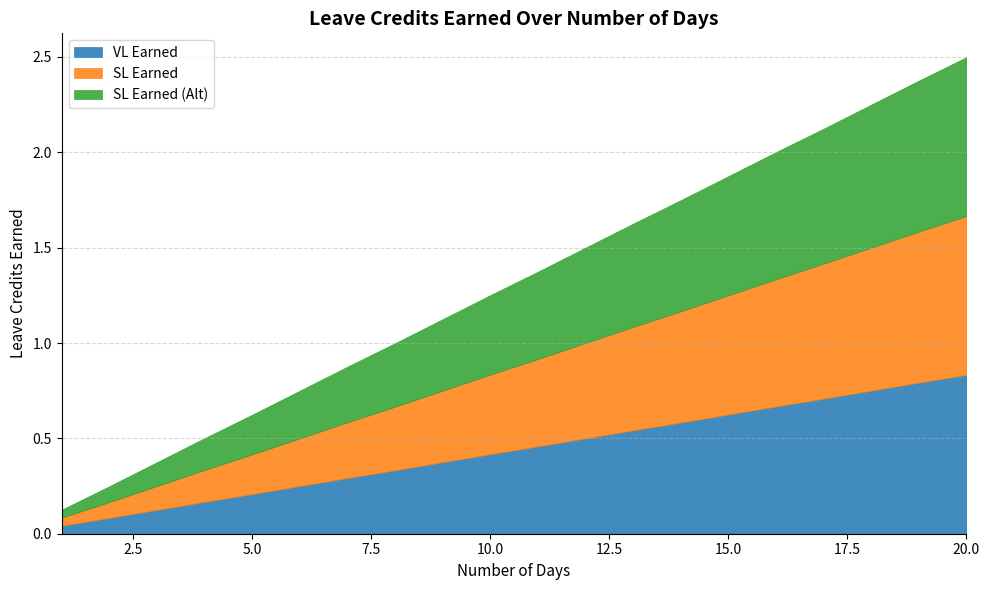

True or false: SL Earned and SL Earned (Alt) cross at least once.

False